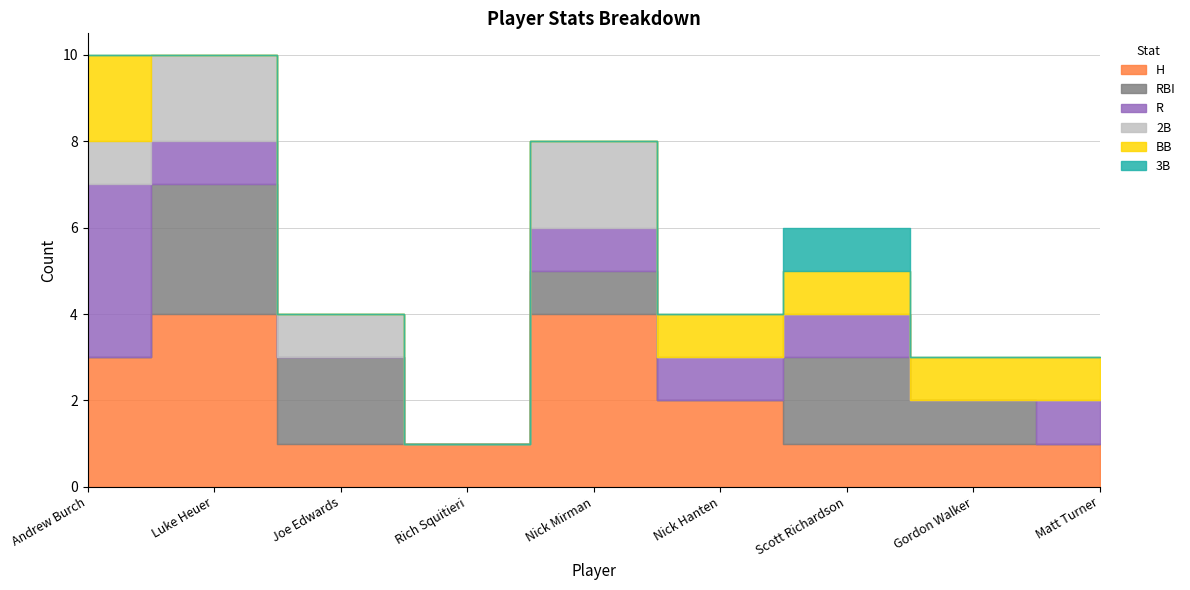

What is the label of the 9th point from the right?

Andrew Burch